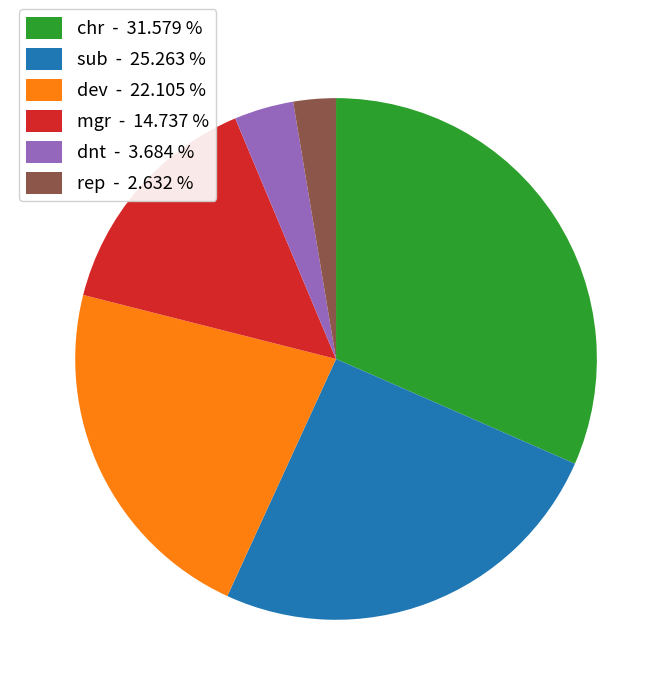

What is the smallest slice in the pie chart?

rep - 2.632 %